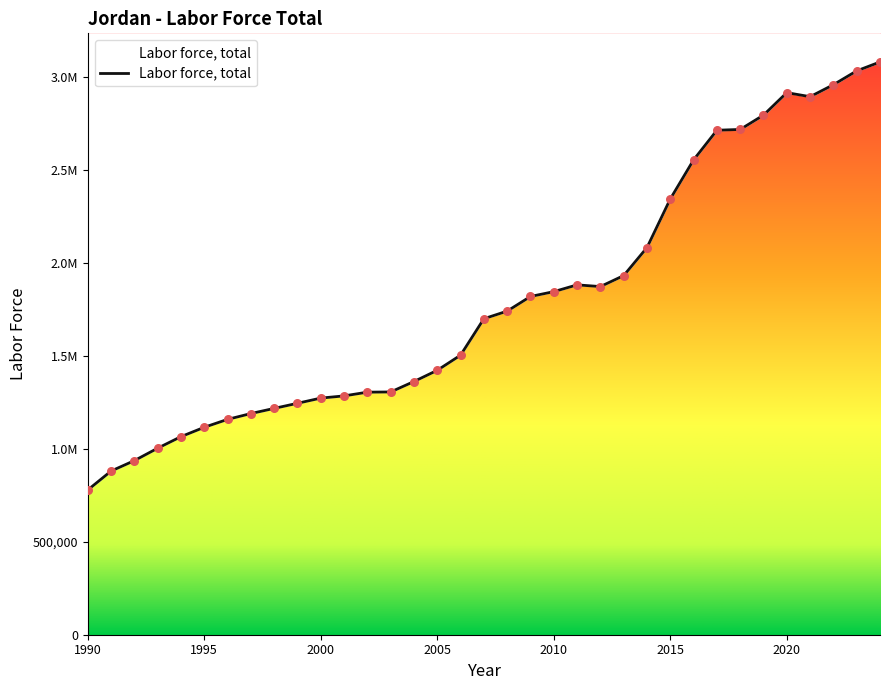

What is the change in value from 2020 to 2023?

+117108